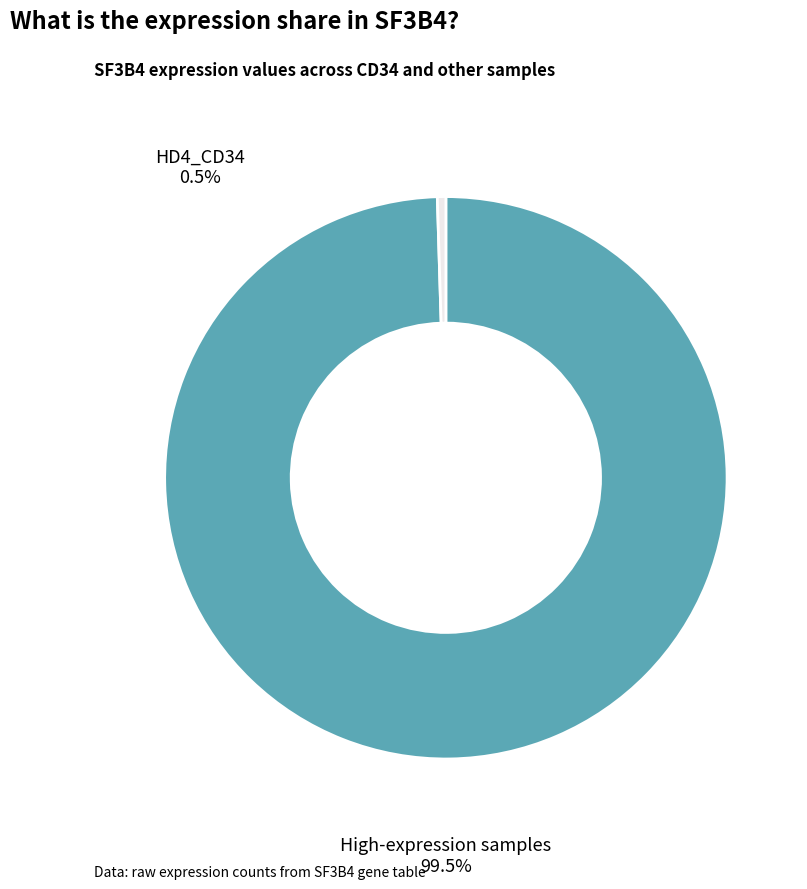

Is it true that 224143 is 3% of the pie?

False